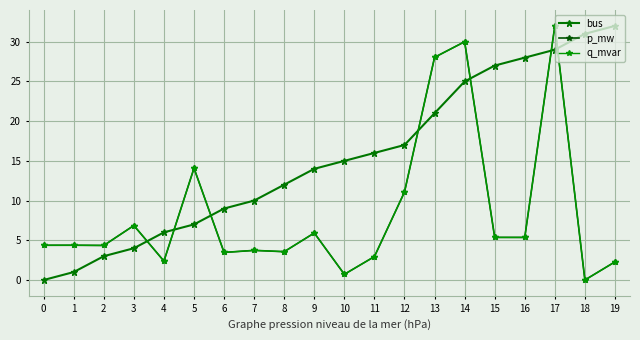

Does the chart have visible grid lines?

Yes